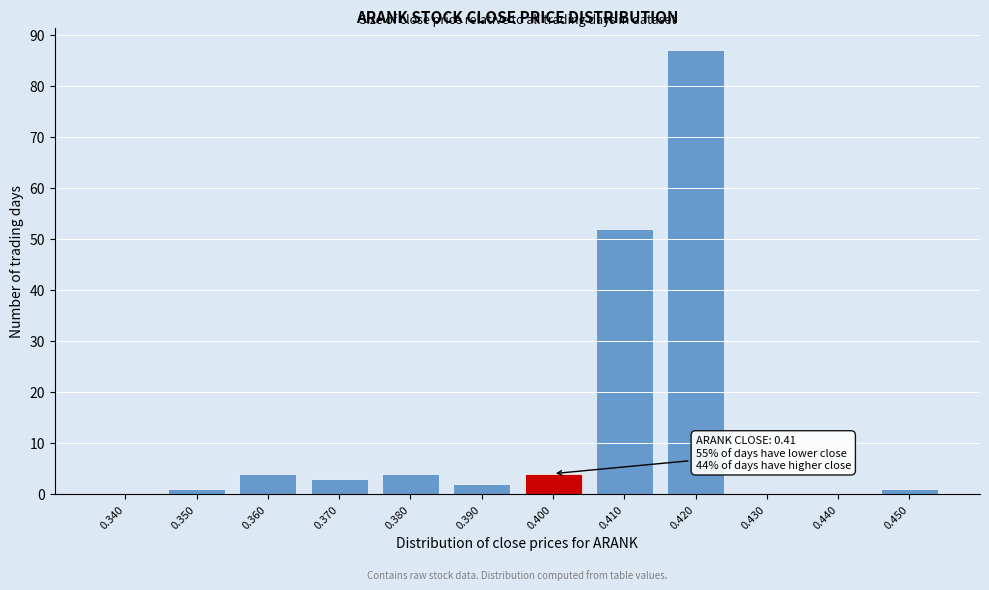

Reading left to right, what are all the values shown in this chart?

0.340=0	0.350=1	0.360=4	0.370=3	0.380=4	0.390=2	0.400=4	0.410=52	0.420=87	0.430=0	0.440=0	0.450=1